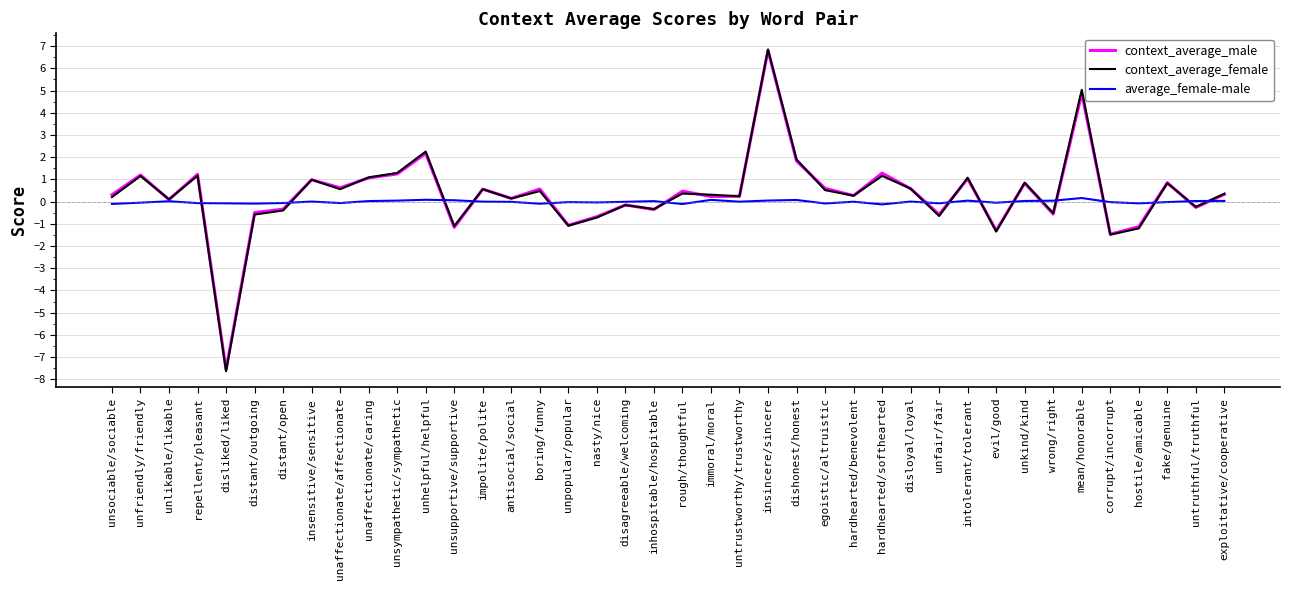

How many values in the context_average_female series exceed 0?

26